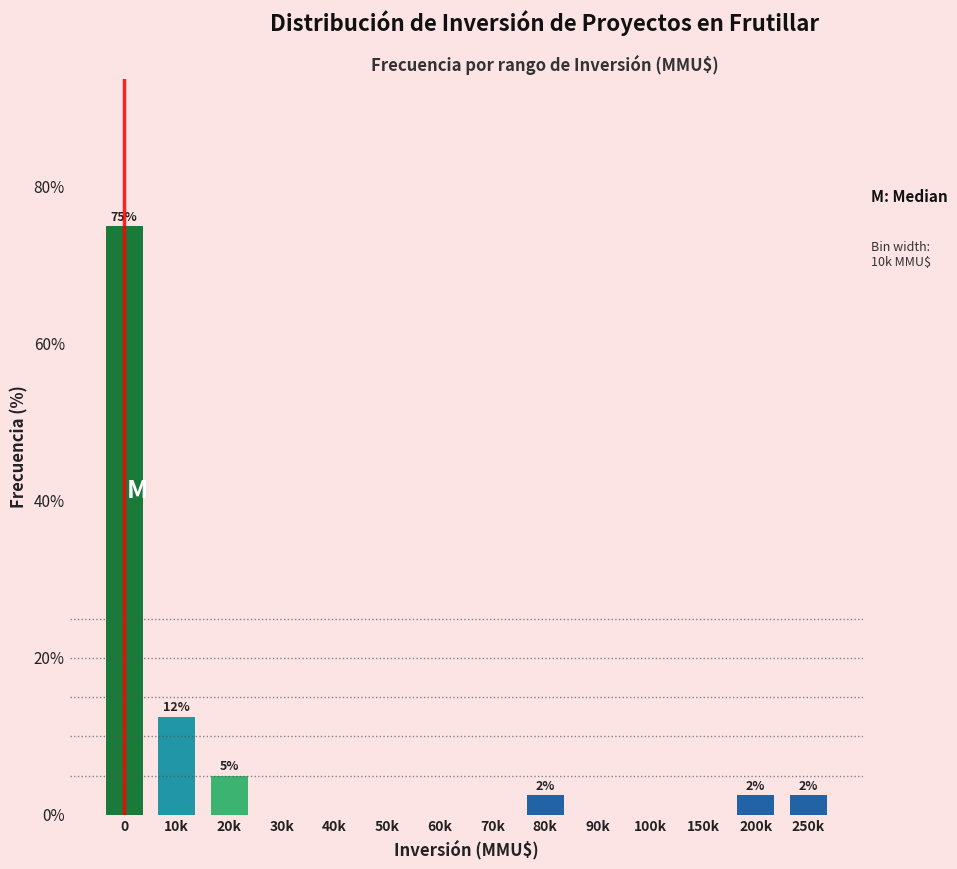

Reading left to right, what are all the values shown in this chart?

0=75.0	10k=12.5	20k=5.0	30k=0.0	40k=0.0	50k=0.0	60k=0.0	70k=0.0	80k=2.5	90k=0.0	100k=0.0	150k=0.0	200k=2.5	250k=2.5